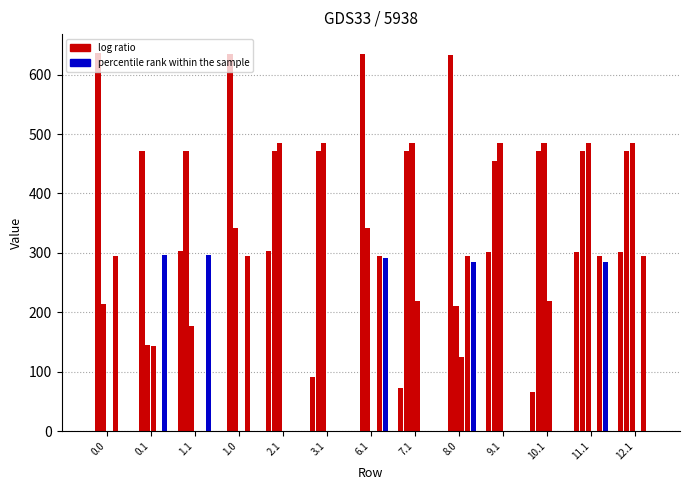

Does the chart contain stacked bars?

No